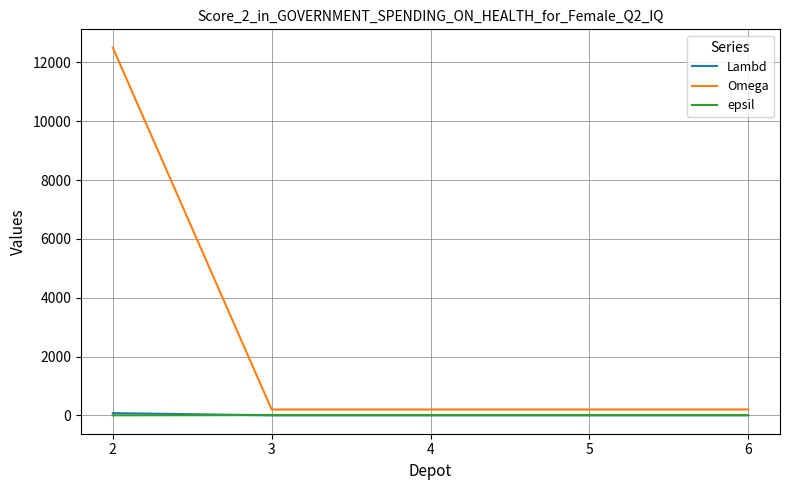

What are all the series names shown in the legend?

Lambd, Omega, epsil